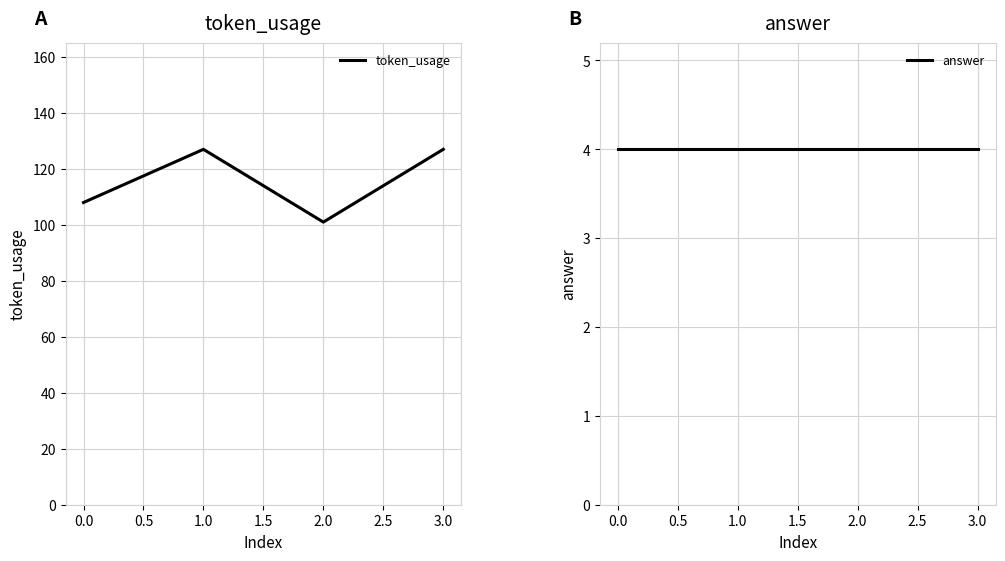

What is the value of the token_usage point at the 4th from the left?

127